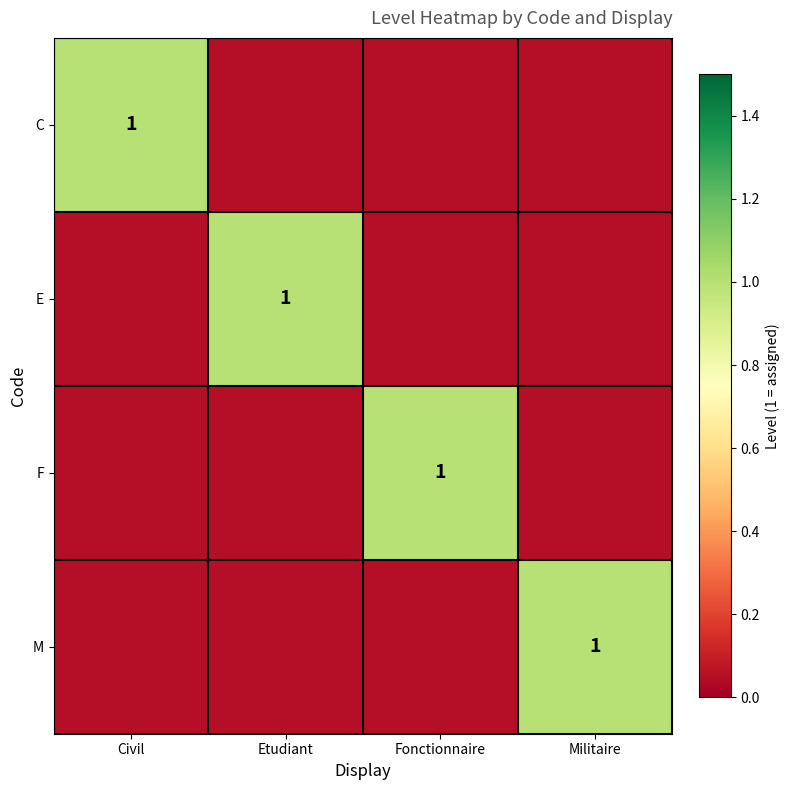

Rank the series at Civil from highest to lowest value.

C, E, F, M